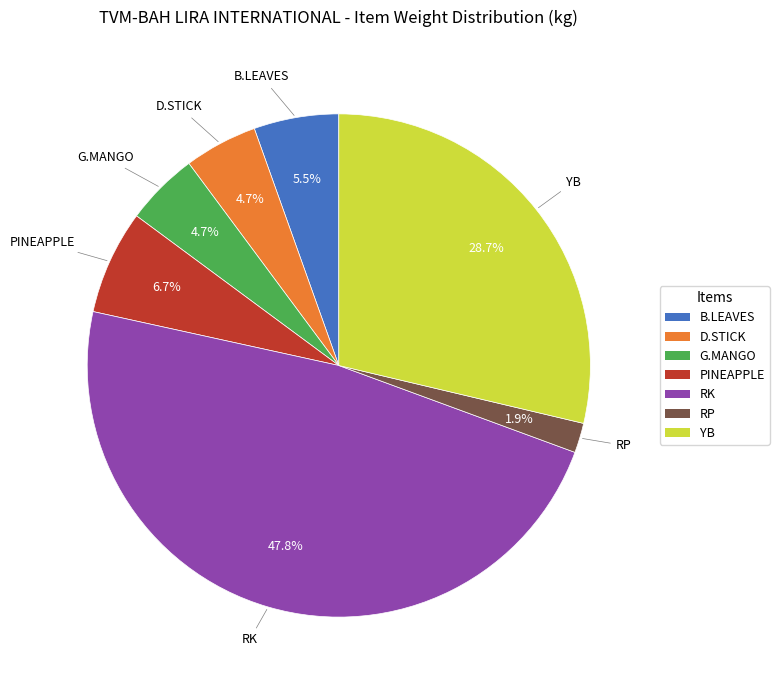

To the nearest percent, what portion does RP represent?

2%